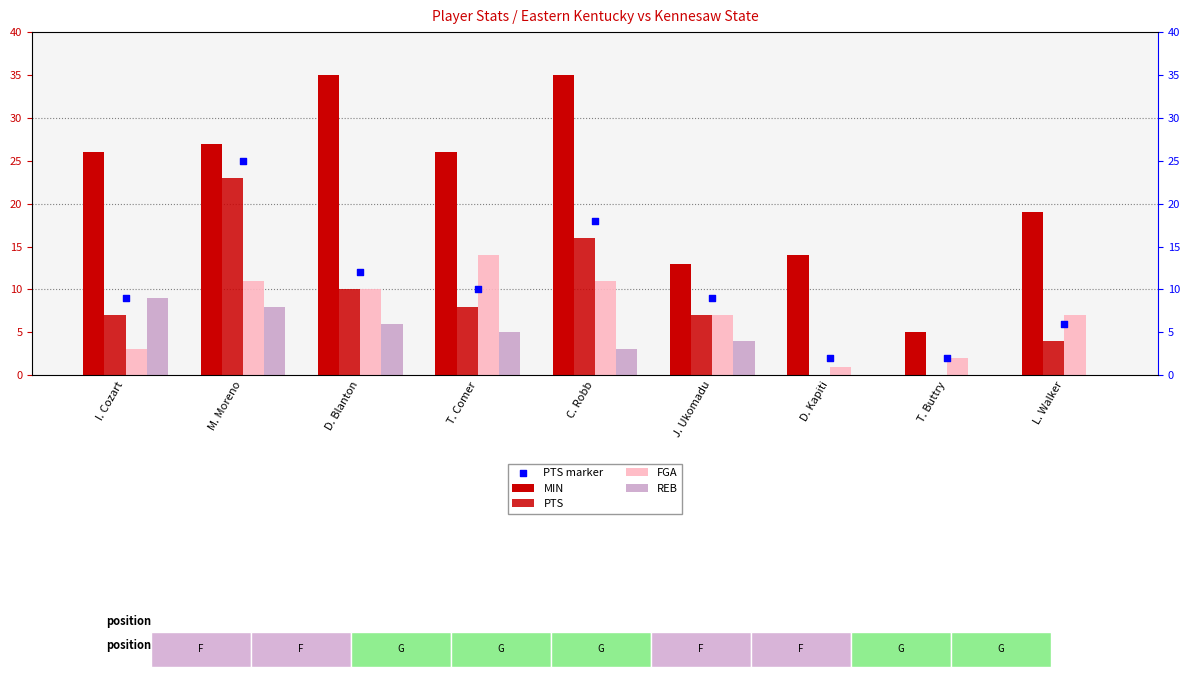

Is the value of PTS marker at T. Comer greater than the value of MIN at D. Kapiti?

No